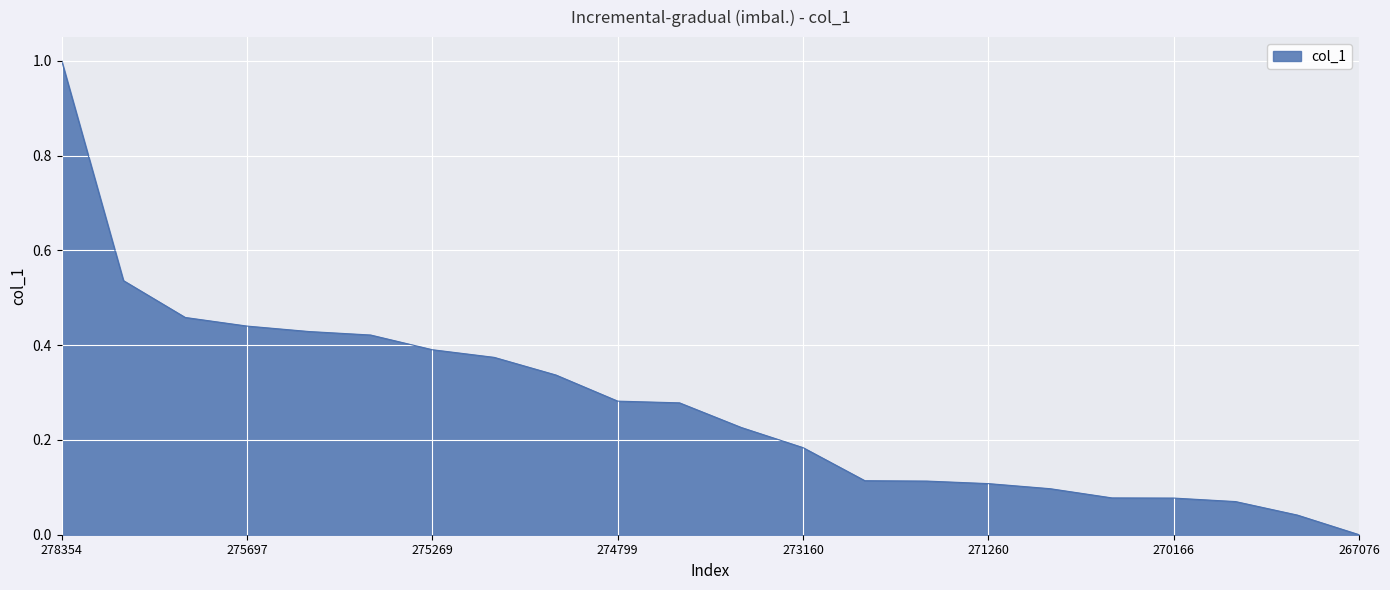

Does the chart have visible grid lines?

Yes